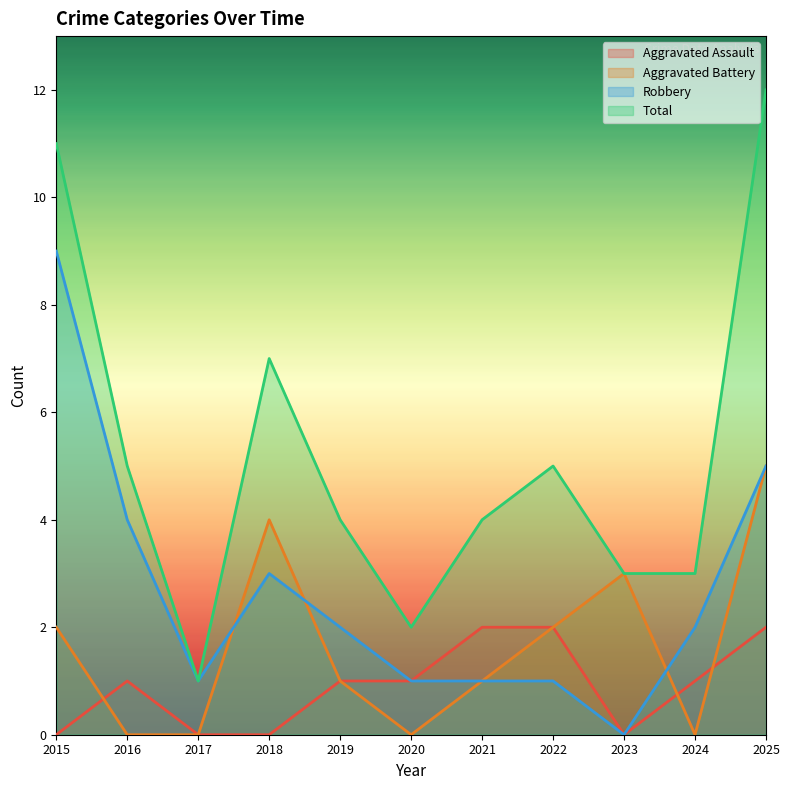

Where does the Total series first go above 4?

2015